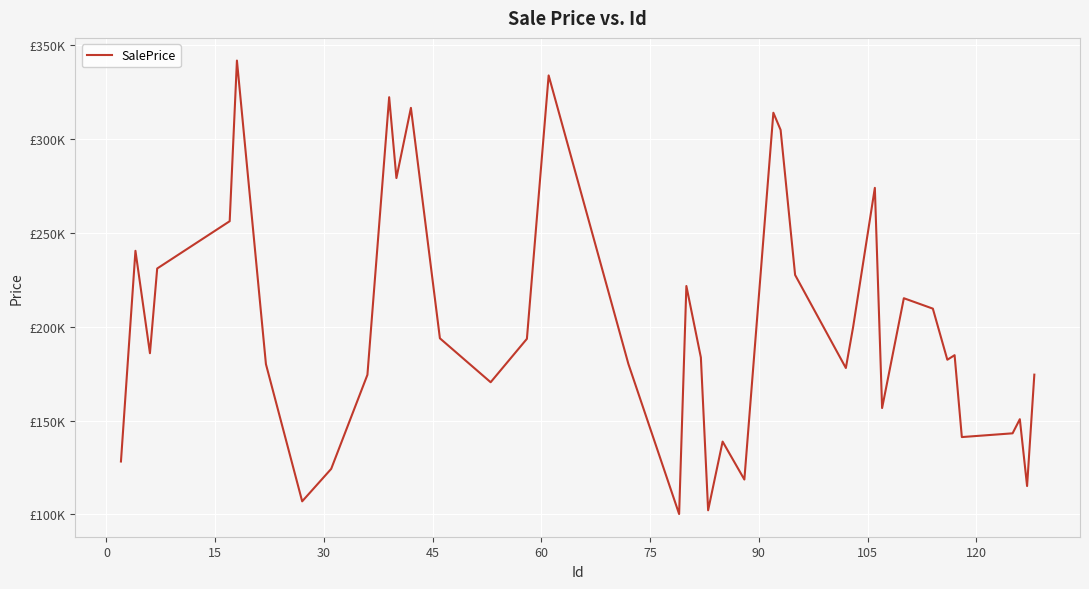

Does the chart have visible grid lines?

Yes